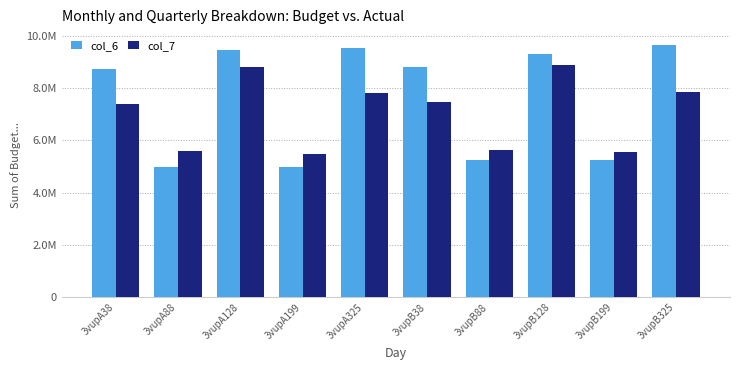

What is the difference between the maximum and second lowest values in the col_7 series?

3.3